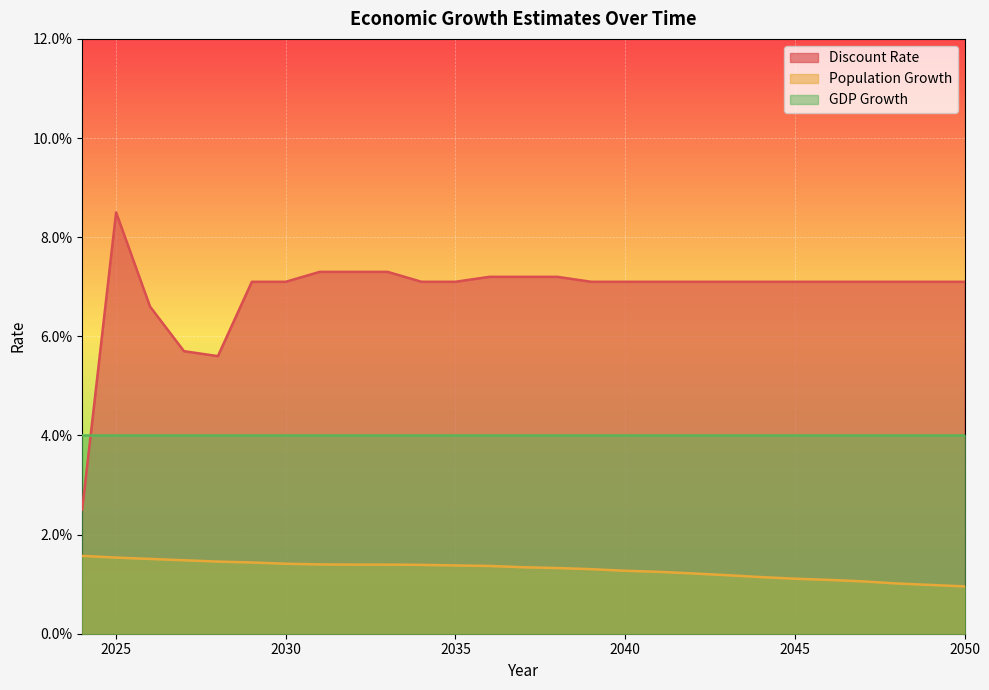

What are all the series names shown in the legend?

Discount Rate, Population Growth, GDP Growth